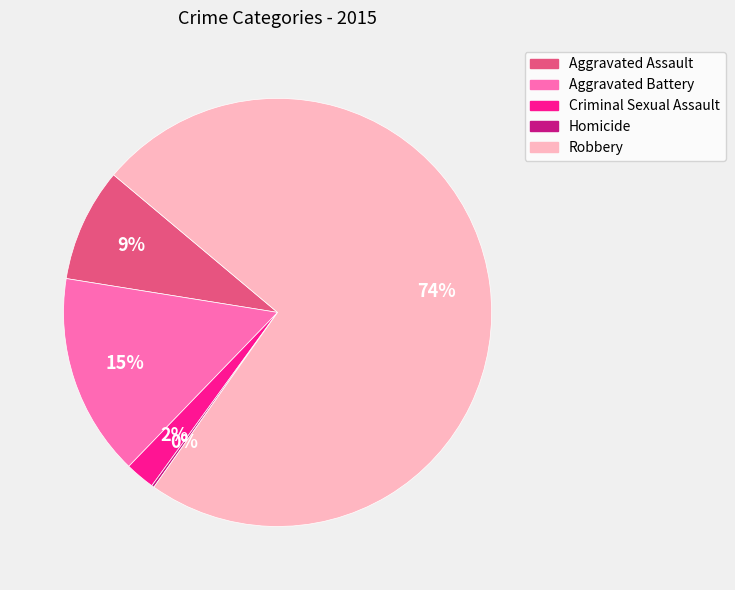

True or false: Aggravated Battery accounts for 15% of the total.

True